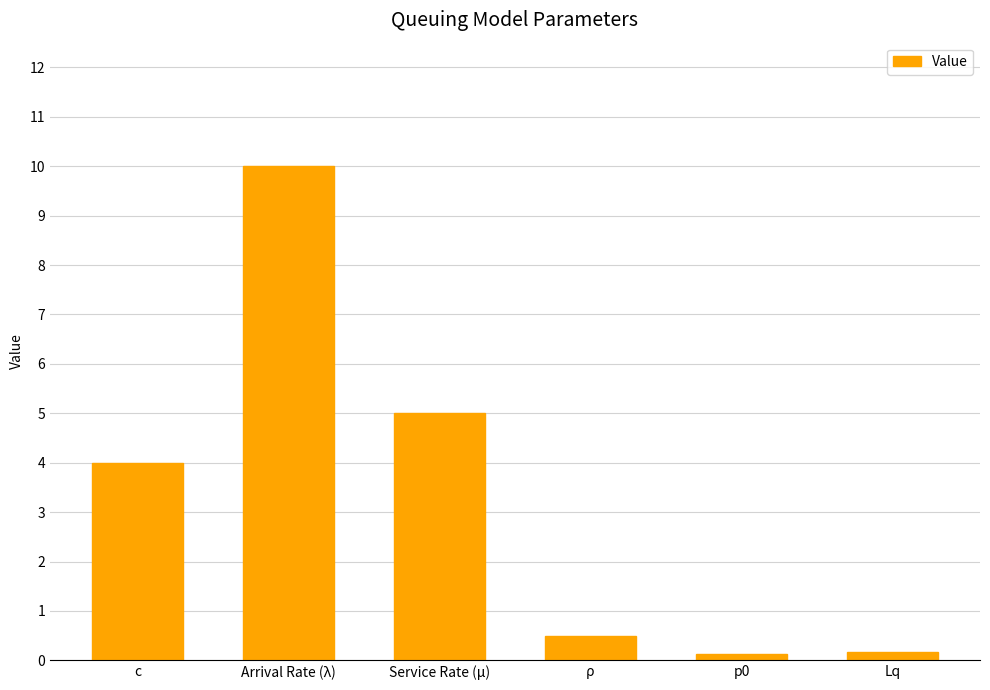

What is the difference between the values at Service Rate (μ) and p0?

4.9